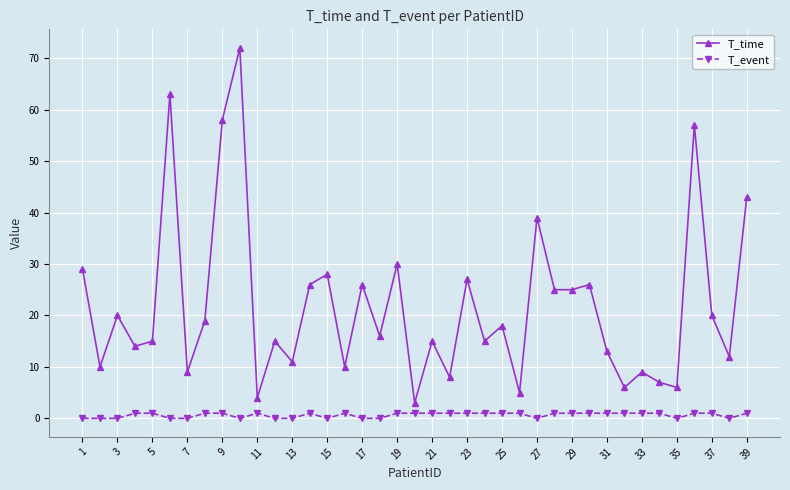

How many values in the T_time series are below 16?

19